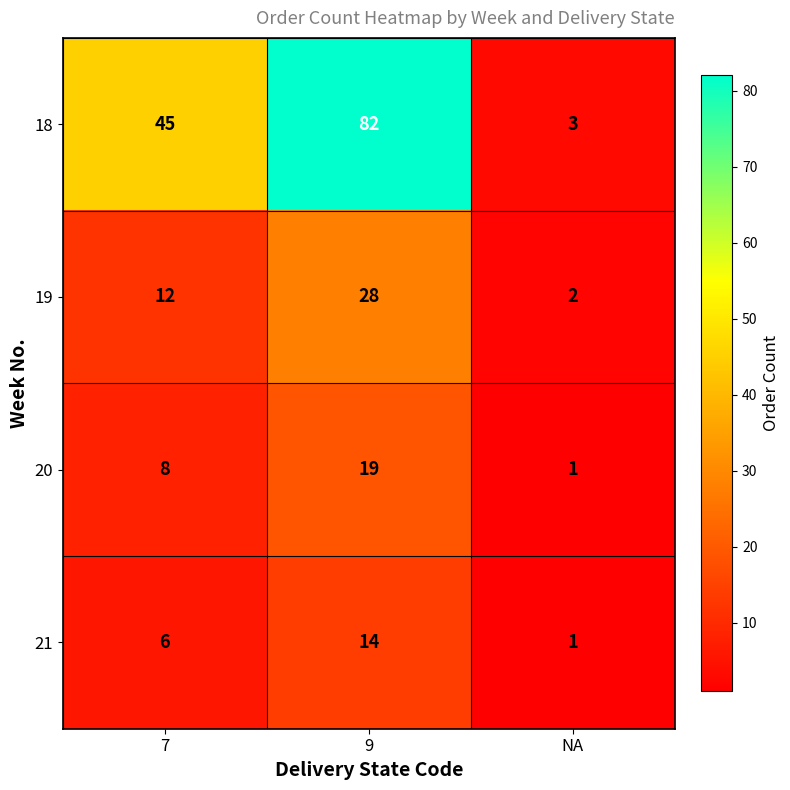

How many 18 values are between 3 and 82?

3